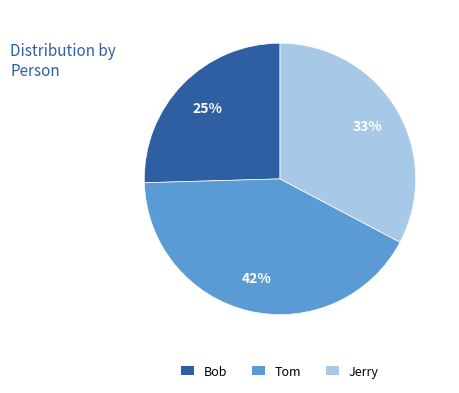

Which category has the biggest portion of the pie?

Tom